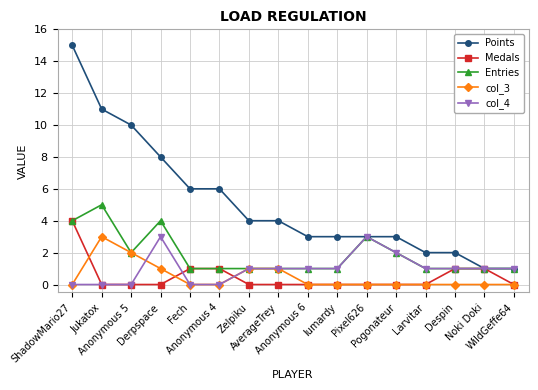

What is the sum of all col_3 values?

8